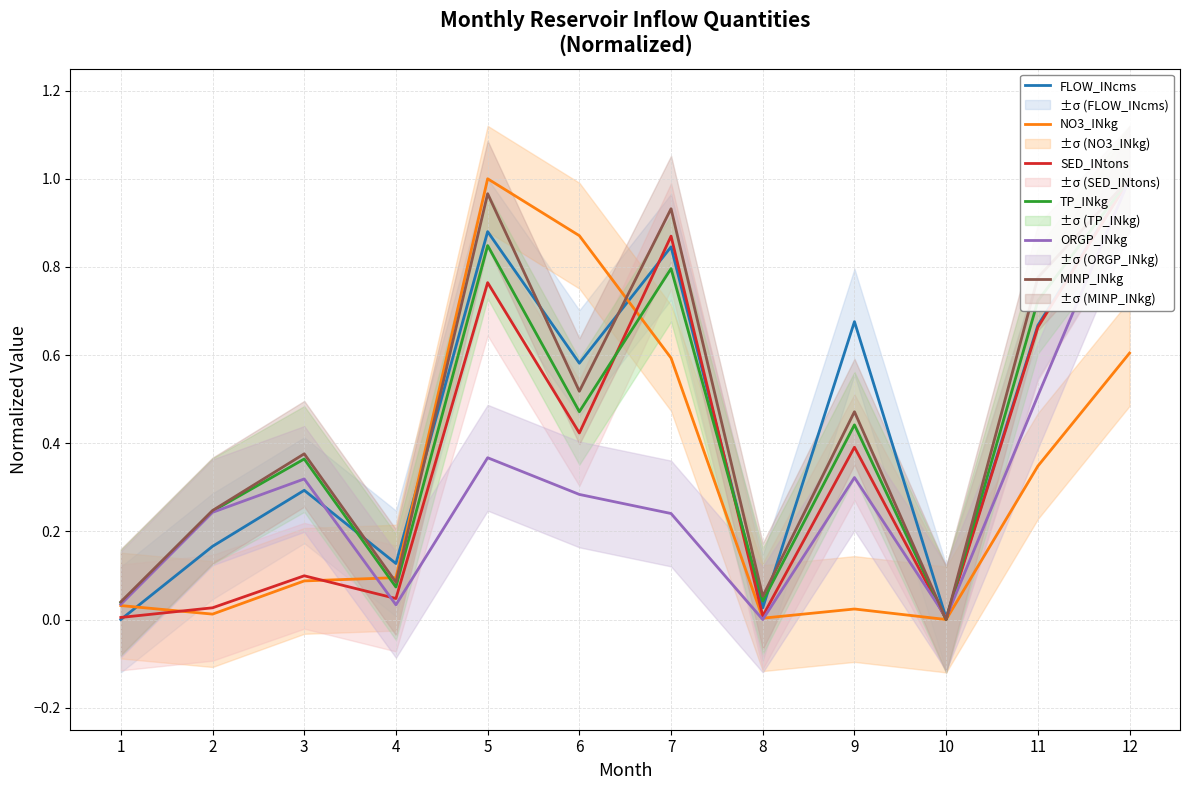

Which series has the widest spread of values?

FLOW_INcms